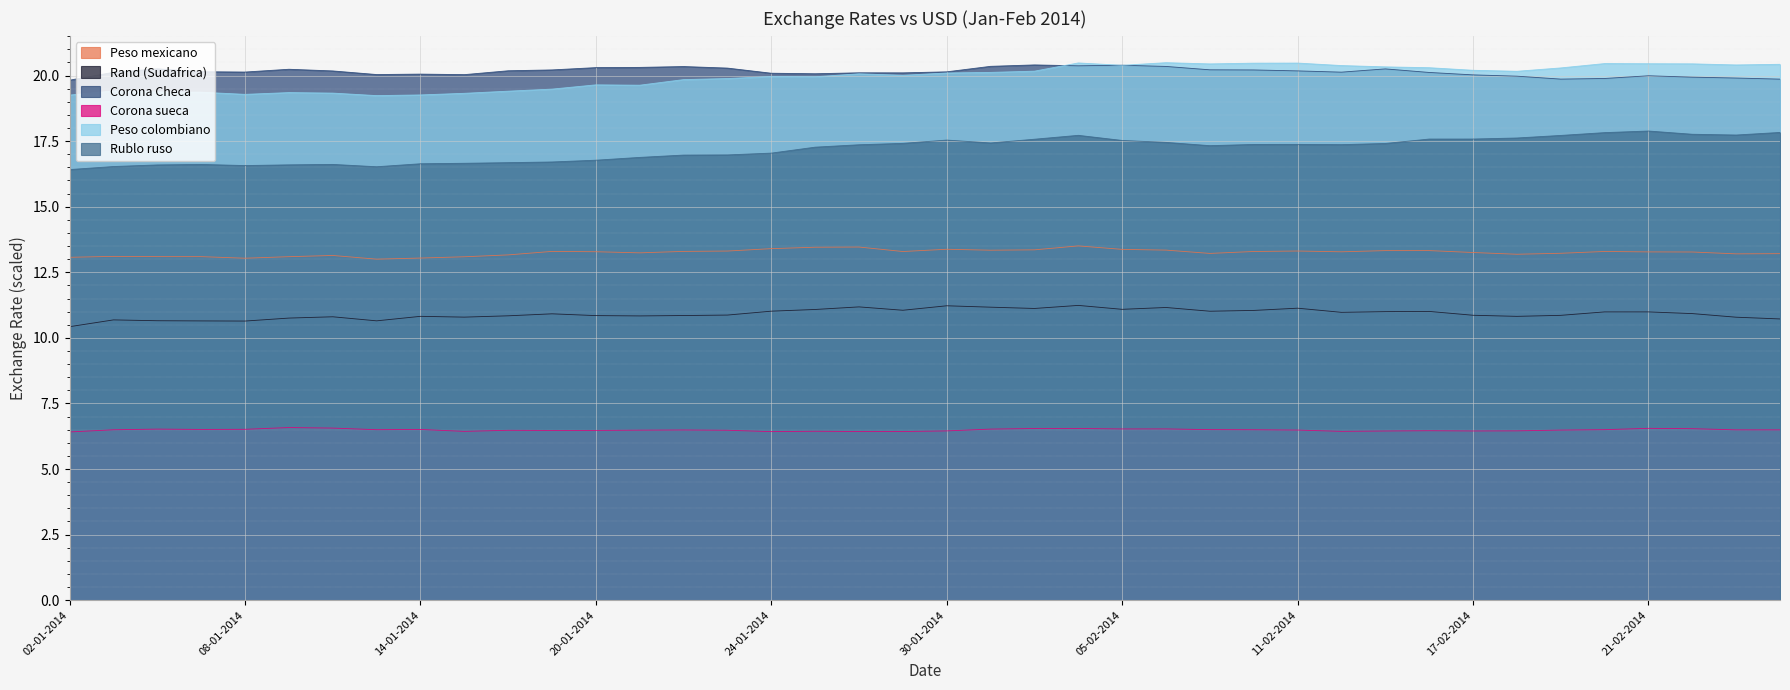

Reading right to left, list all the values displayed in this chart.

Peso mexicano: 26-02-2014=13.2	25-02-2014=13.2	24-02-2014=13.3	21-02-2014=13.3	20-02-2014=13.3	19-02-2014=13.2	18-02-2014=13.2	17-02-2014=13.3	14-02-2014=13.3	13-02-2014=13.3	12-02-2014=13.3	11-02-2014=13.3	10-02-2014=13.3	07-02-2014=13.2	06-02-2014=13.3	05-02-2014=13.4	04-02-2014=13.5	03-02-2014=13.4	31-01-2014=13.3	30-01-2014=13.4	29-01-2014=13.3	28-01-2014=13.5	27-01-2014=13.5	24-01-2014=13.4	23-01-2014=13.3	22-01-2014=13.3	21-01-2014=13.2	20-01-2014=13.3	17-01-2014=13.3	16-01-2014=13.2	15-01-2014=13.1	14-01-2014=13.0	13-01-2014=13.0	10-01-2014=13.1	09-01-2014=13.1	08-01-2014=13.0	07-01-2014=13.1	06-01-2014=13.1	03-01-2014=13.1	02-01-2014=13.1
Rand (Sudafrica): 26-02-2014=10.7	25-02-2014=10.8	24-02-2014=10.9	21-02-2014=11.0	20-02-2014=11.0	19-02-2014=10.9	18-02-2014=10.8	17-02-2014=10.9	14-02-2014=11.0	13-02-2014=11.0	12-02-2014=11.0	11-02-2014=11.1	10-02-2014=11.0	07-02-2014=11.0	06-02-2014=11.2	05-02-2014=11.1	04-02-2014=11.2	03-02-2014=11.1	31-01-2014=11.2	30-01-2014=11.2	29-01-2014=11.1	28-01-2014=11.2	27-01-2014=11.1	24-01-2014=11.0	23-01-2014=10.9	22-01-2014=10.9	21-01-2014=10.8	20-01-2014=10.8	17-01-2014=10.9	16-01-2014=10.8	15-01-2014=10.8	14-01-2014=10.8	13-01-2014=10.6	10-01-2014=10.8	09-01-2014=10.8	08-01-2014=10.6	07-01-2014=10.6	06-01-2014=10.7	03-01-2014=10.7	02-01-2014=10.4
Corona Checa: 26-02-2014=19.9	25-02-2014=19.9	24-02-2014=19.9	21-02-2014=20.0	20-02-2014=19.9	19-02-2014=19.9	18-02-2014=20.0	17-02-2014=20.0	14-02-2014=20.1	13-02-2014=20.3	12-02-2014=20.1	11-02-2014=20.2	10-02-2014=20.2	07-02-2014=20.2	06-02-2014=20.3	05-02-2014=20.4	04-02-2014=20.4	03-02-2014=20.4	31-01-2014=20.4	30-01-2014=20.1	29-01-2014=20.1	28-01-2014=20.1	27-01-2014=20.1	24-01-2014=20.1	23-01-2014=20.3	22-01-2014=20.3	21-01-2014=20.3	20-01-2014=20.3	17-01-2014=20.2	16-01-2014=20.2	15-01-2014=20.0	14-01-2014=20.1	13-01-2014=20.0	10-01-2014=20.2	09-01-2014=20.2	08-01-2014=20.1	07-01-2014=20.1	06-01-2014=20.3	03-01-2014=20.1	02-01-2014=19.8
Corona sueca: 26-02-2014=6.5	25-02-2014=6.5	24-02-2014=6.5	21-02-2014=6.6	20-02-2014=6.5	19-02-2014=6.5	18-02-2014=6.5	17-02-2014=6.5	14-02-2014=6.5	13-02-2014=6.4	12-02-2014=6.4	11-02-2014=6.5	10-02-2014=6.5	07-02-2014=6.5	06-02-2014=6.5	05-02-2014=6.5	04-02-2014=6.5	03-02-2014=6.5	31-01-2014=6.5	30-01-2014=6.5	29-01-2014=6.4	28-01-2014=6.4	27-01-2014=6.4	24-01-2014=6.4	23-01-2014=6.5	22-01-2014=6.5	21-01-2014=6.5	20-01-2014=6.5	17-01-2014=6.5	16-01-2014=6.5	15-01-2014=6.4	14-01-2014=6.5	13-01-2014=6.5	10-01-2014=6.6	09-01-2014=6.6	08-01-2014=6.5	07-01-2014=6.5	06-01-2014=6.5	03-01-2014=6.5	02-01-2014=6.4
Peso colombiano: 26-02-2014=20.4	25-02-2014=20.4	24-02-2014=20.4	21-02-2014=20.4	20-02-2014=20.5	19-02-2014=20.3	18-02-2014=20.2	17-02-2014=20.2	14-02-2014=20.3	13-02-2014=20.3	12-02-2014=20.4	11-02-2014=20.5	10-02-2014=20.5	07-02-2014=20.4	06-02-2014=20.5	05-02-2014=20.4	04-02-2014=20.5	03-02-2014=20.2	31-01-2014=20.1	30-01-2014=20.1	29-01-2014=20.0	28-01-2014=20.1	27-01-2014=20.0	24-01-2014=20.0	23-01-2014=19.9	22-01-2014=19.8	21-01-2014=19.6	20-01-2014=19.6	17-01-2014=19.5	16-01-2014=19.4	15-01-2014=19.3	14-01-2014=19.3	13-01-2014=19.2	10-01-2014=19.3	09-01-2014=19.4	08-01-2014=19.3	07-01-2014=19.4	06-01-2014=19.4	03-01-2014=19.4	02-01-2014=19.3
Rublo ruso: 26-02-2014=17.8	25-02-2014=17.7	24-02-2014=17.8	21-02-2014=17.9	20-02-2014=17.8	19-02-2014=17.7	18-02-2014=17.6	17-02-2014=17.6	14-02-2014=17.6	13-02-2014=17.4	12-02-2014=17.4	11-02-2014=17.4	10-02-2014=17.4	07-02-2014=17.3	06-02-2014=17.5	05-02-2014=17.5	04-02-2014=17.7	03-02-2014=17.6	31-01-2014=17.4	30-01-2014=17.5	29-01-2014=17.4	28-01-2014=17.4	27-01-2014=17.3	24-01-2014=17.0	23-01-2014=17.0	22-01-2014=17.0	21-01-2014=16.9	20-01-2014=16.8	17-01-2014=16.7	16-01-2014=16.7	15-01-2014=16.7	14-01-2014=16.6	13-01-2014=16.5	10-01-2014=16.6	09-01-2014=16.6	08-01-2014=16.6	07-01-2014=16.6	06-01-2014=16.6	03-01-2014=16.5	02-01-2014=16.4